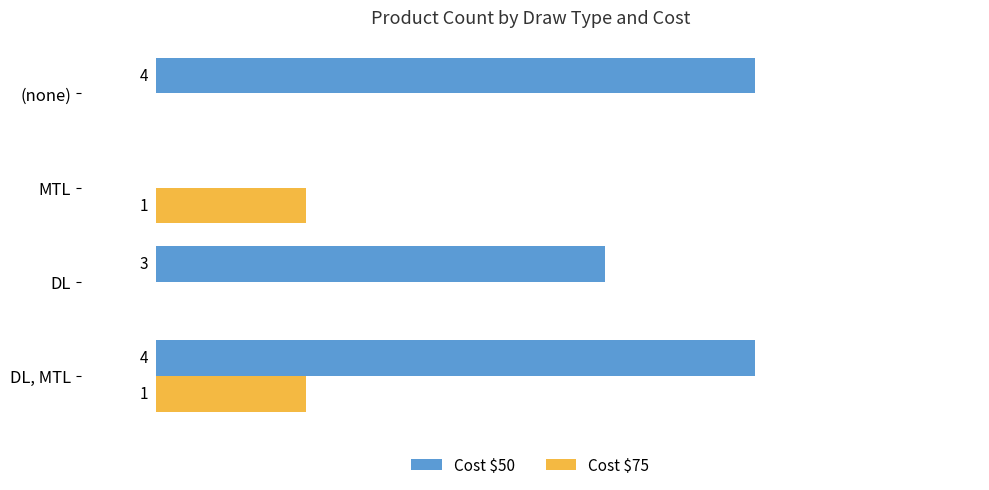

Between DL and MTL, which series saw the biggest shift?

Cost $50